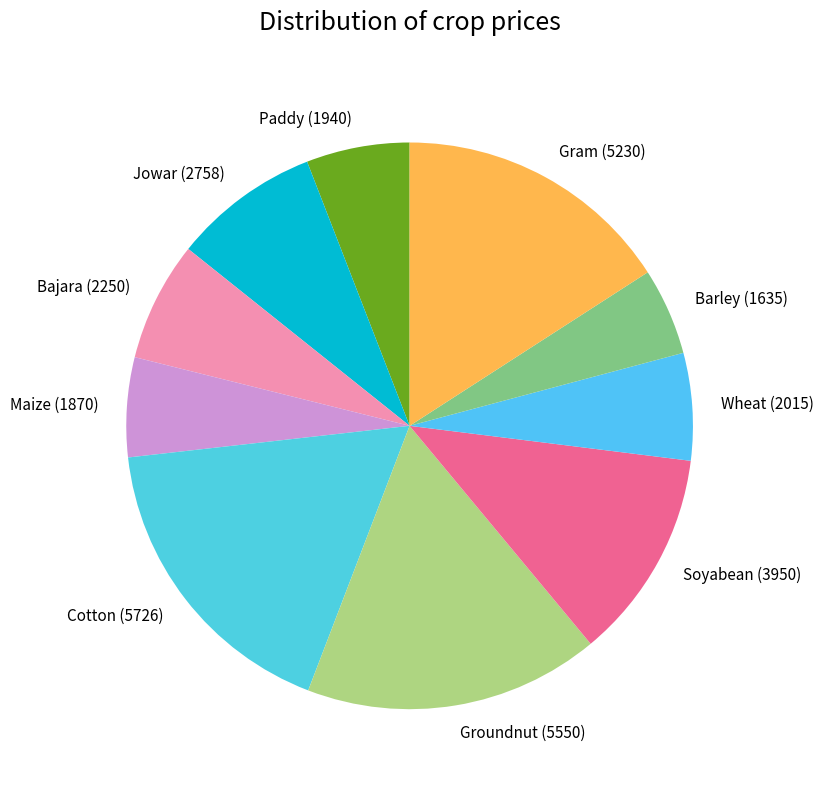

True or false: Barley accounts for 5% of the total.

True